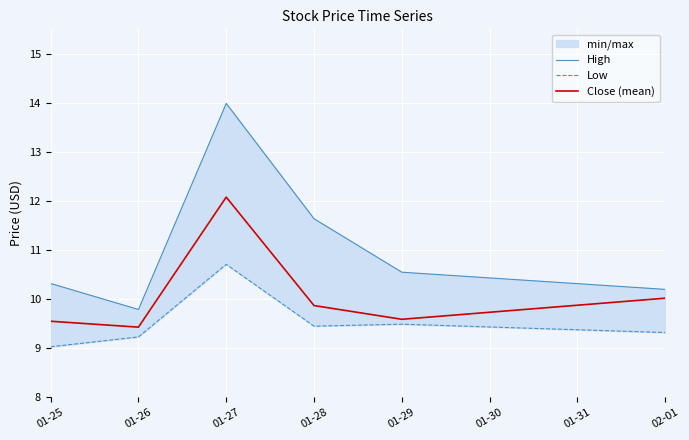

The value of Close (mean) at 01-25 is 9.6. True or false?

True